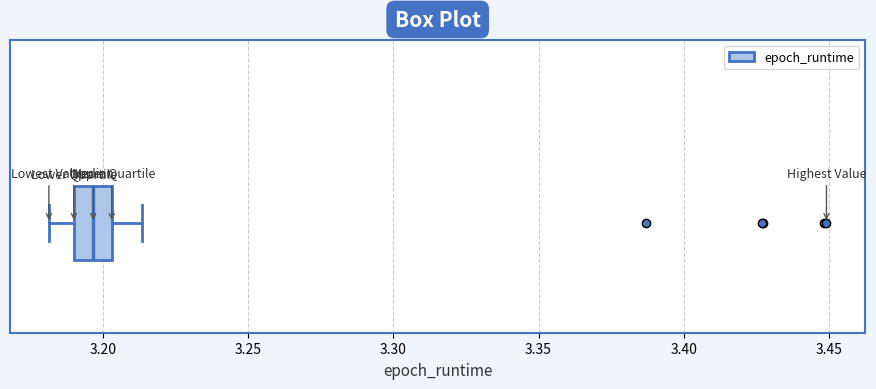

Read this box plot against the x-axis: the position of the median line, the range covered by the box, and the ends of both whiskers. The values are not printed on the chart, so give them approximately, as read against the axis.

median 3.195, box 3.190 to 3.205, whiskers 3.180 to 3.215